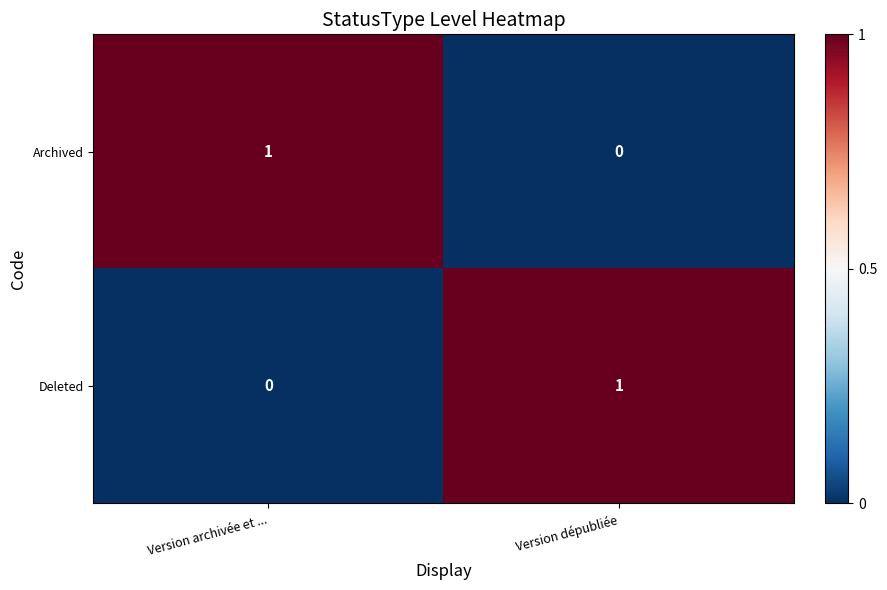

The Deleted series shows 1 at Version dépubliée. True or false?

True